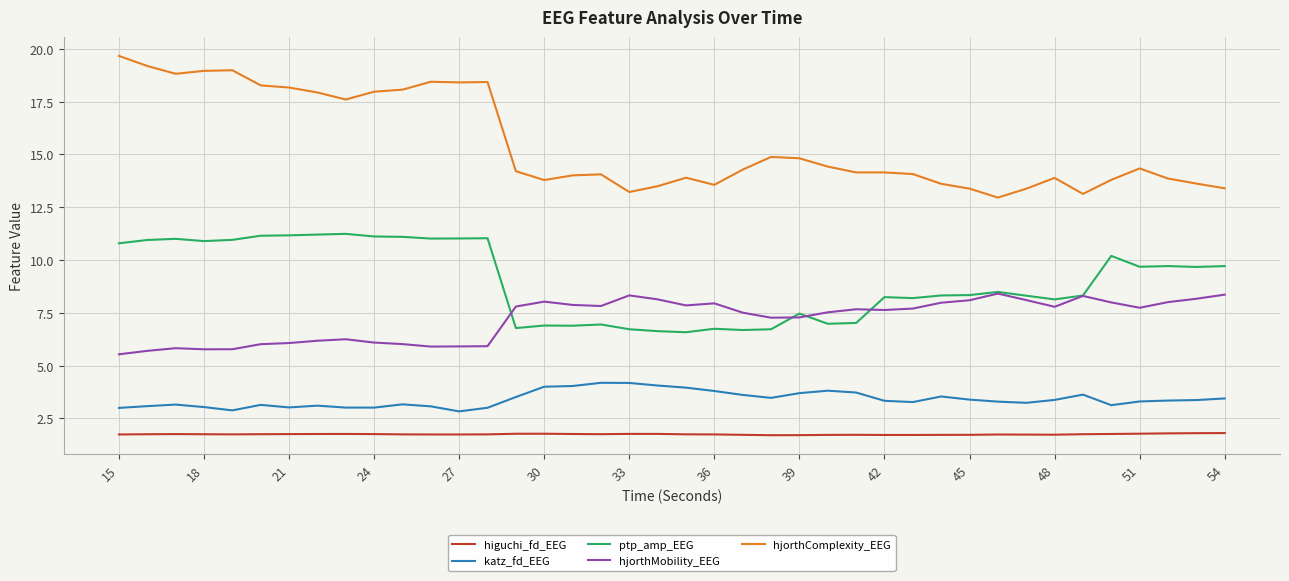

True or false: katz_fd_EEG and ptp_amp_EEG cross at least once.

False